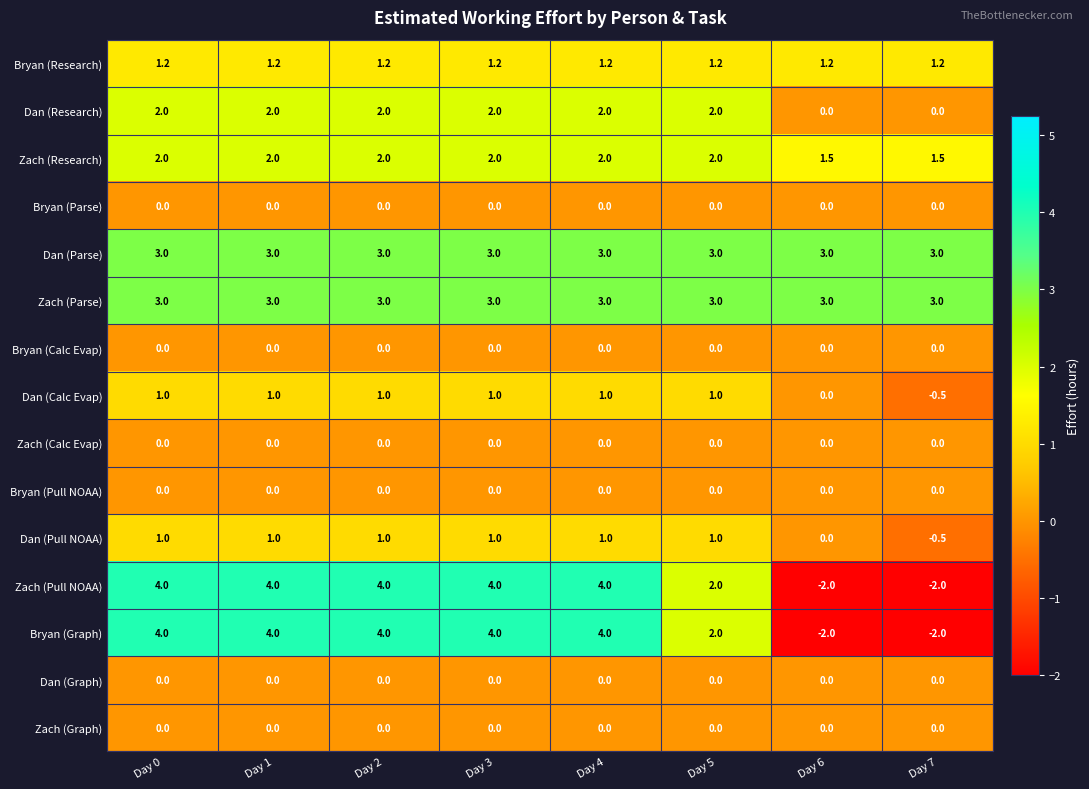

What is the spread (max minus min) of values at Day 7?

5.0